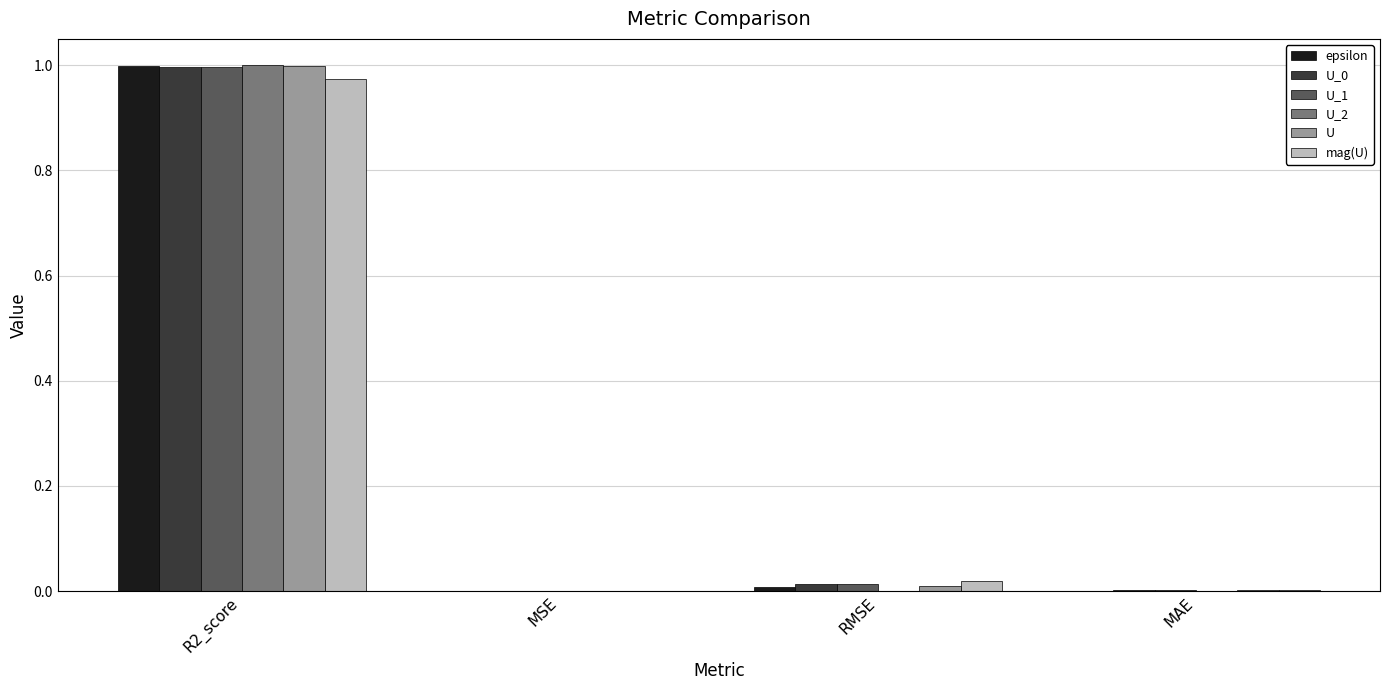

At which category does the chart reach its peak across all series?

R2_score